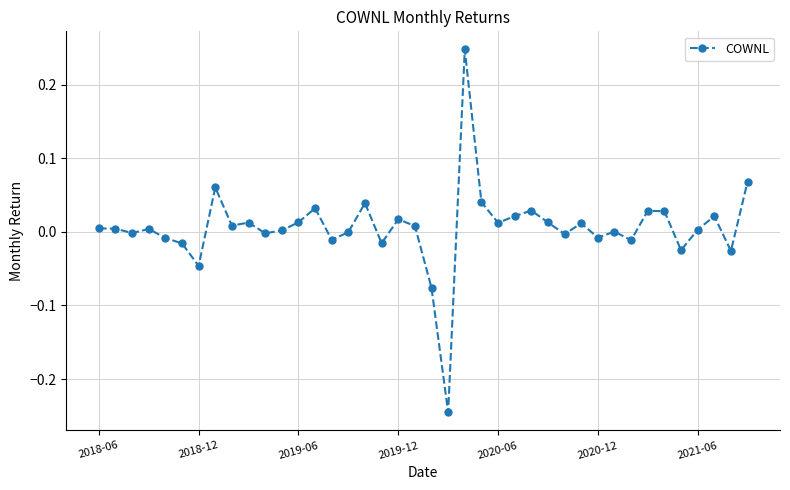

True or false: there are more than 2 points higher than both neighbors.

True